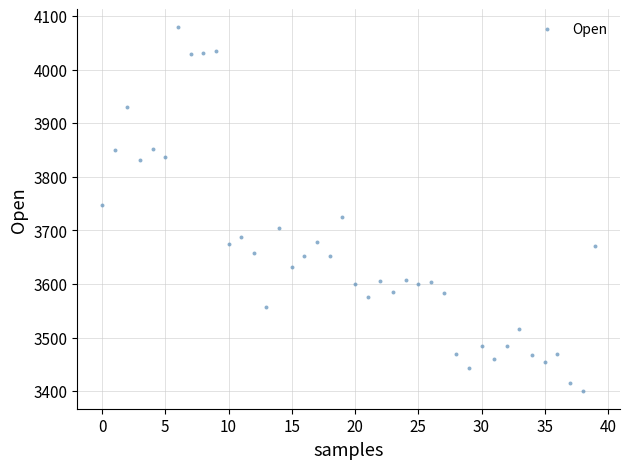

What is the range of Y values (max minus min)?

677.2